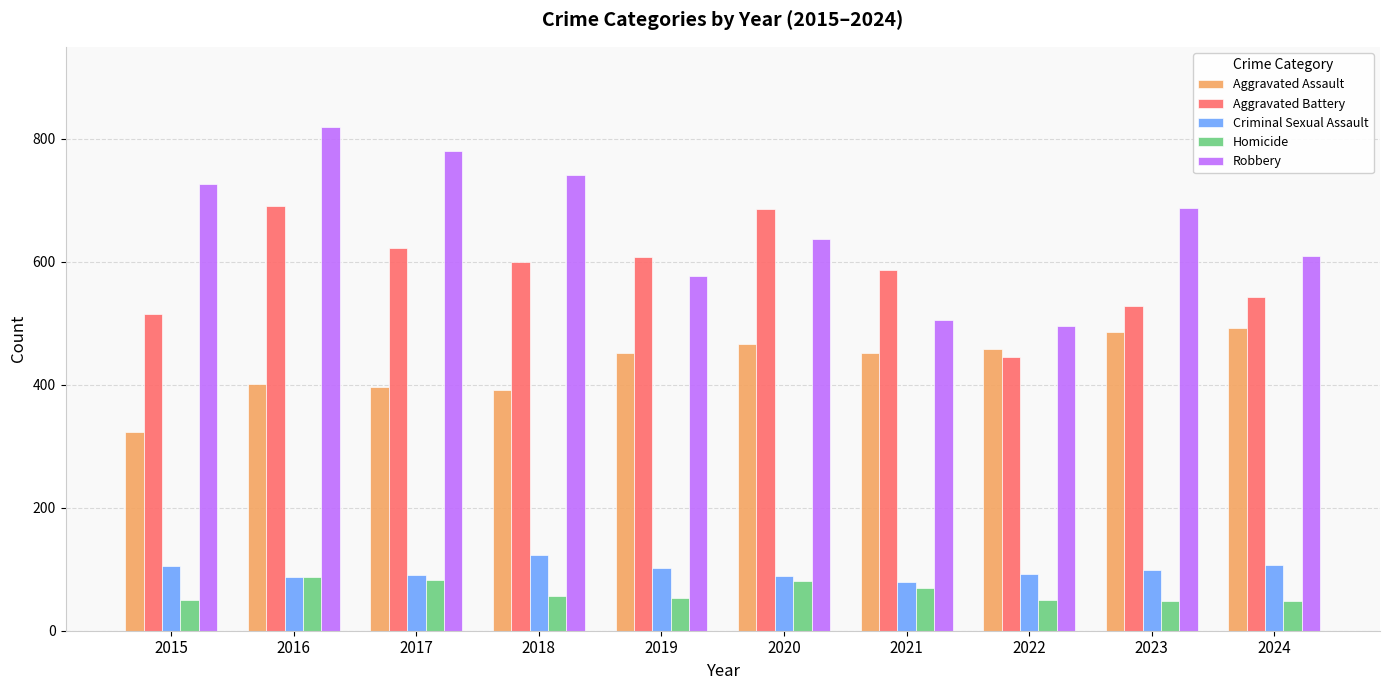

True or false: Criminal Sexual Assault has a value of 107 at 2024.

True